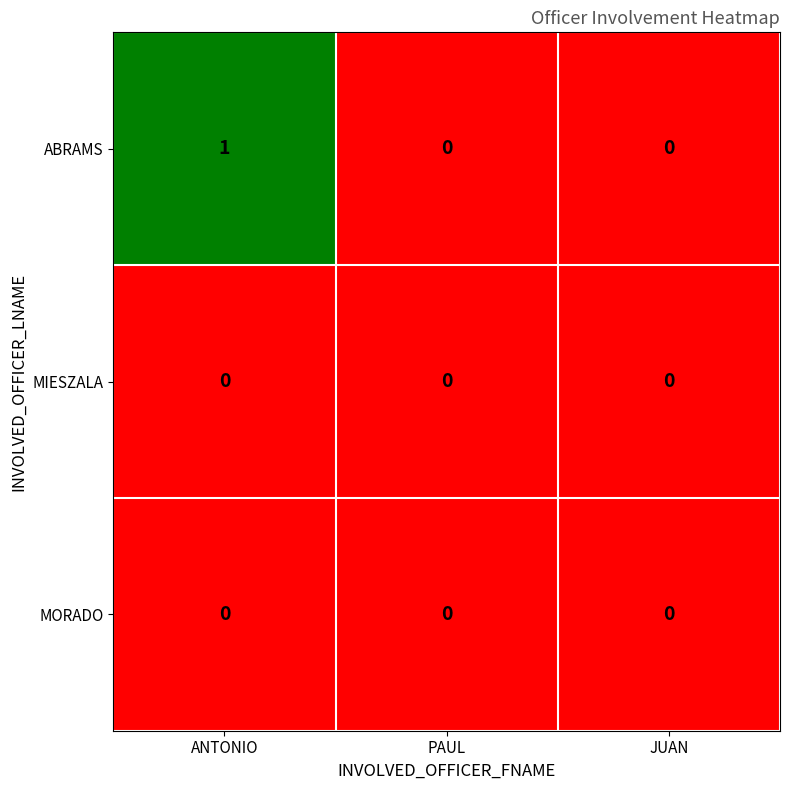

Reading left to right, list all the values displayed in this chart.

ABRAMS: ANTONIO=1	PAUL=0	JUAN=0
MIESZALA: ANTONIO=0	PAUL=0	JUAN=0
MORADO: ANTONIO=0	PAUL=0	JUAN=0